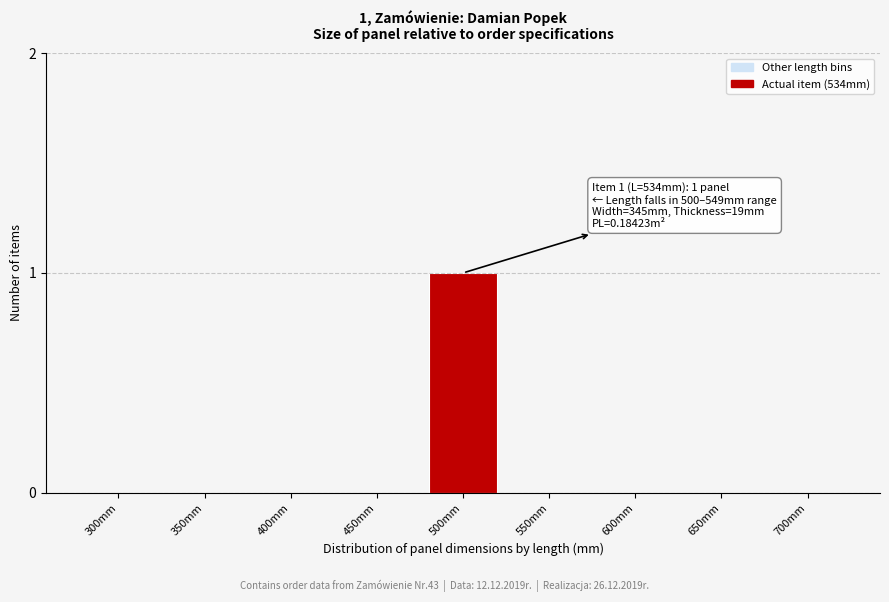

Reading right to left, what are all the values shown in this chart?

700mm=0	650mm=0	600mm=0	550mm=0	500mm=1	450mm=0	400mm=0	350mm=0	300mm=0